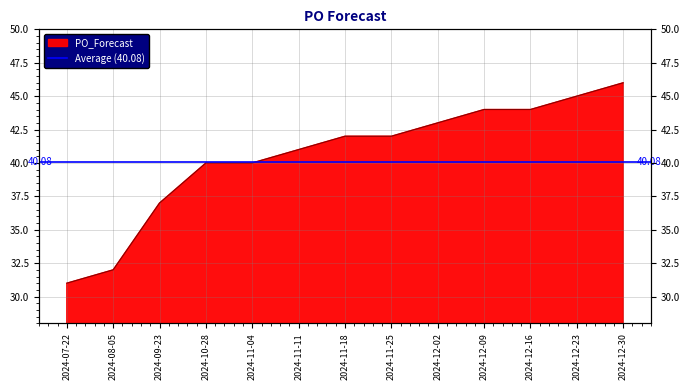

What is the greatest value displayed?

46